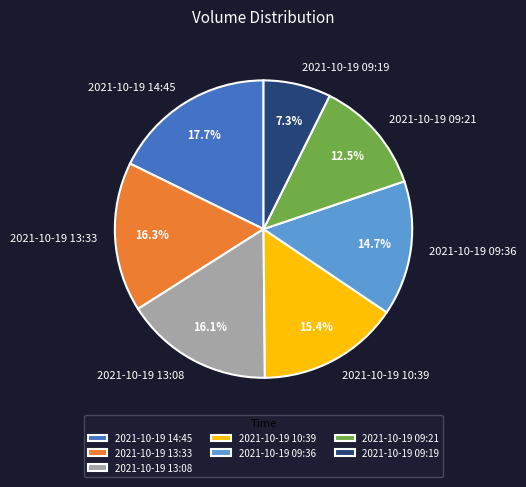

To the nearest percent, what percentage of the pie is 2021-10-19 09:36?

15%